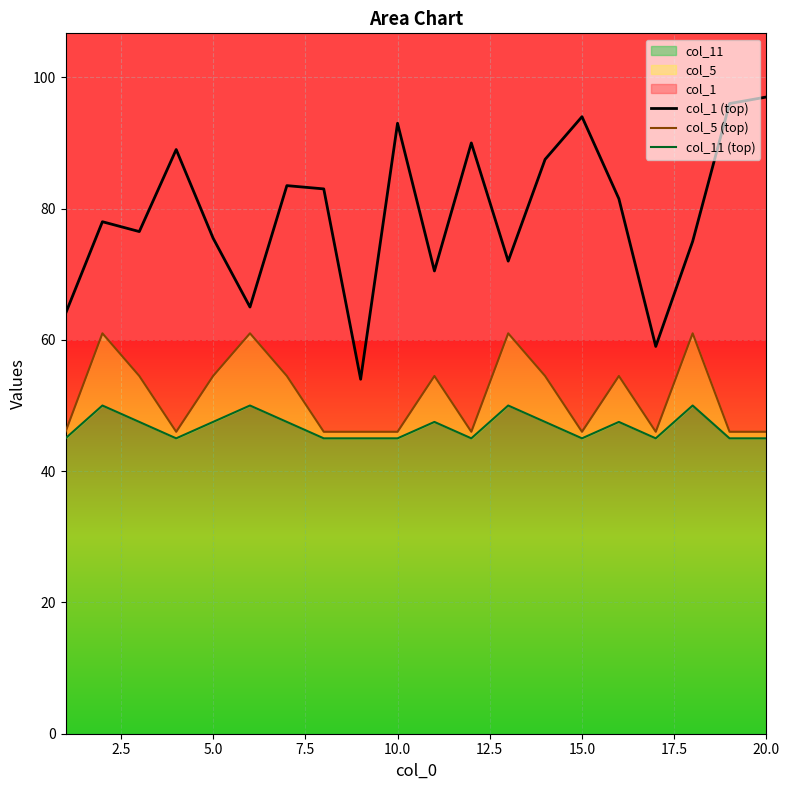

Does the chart display data point markers on the line(s)?

No